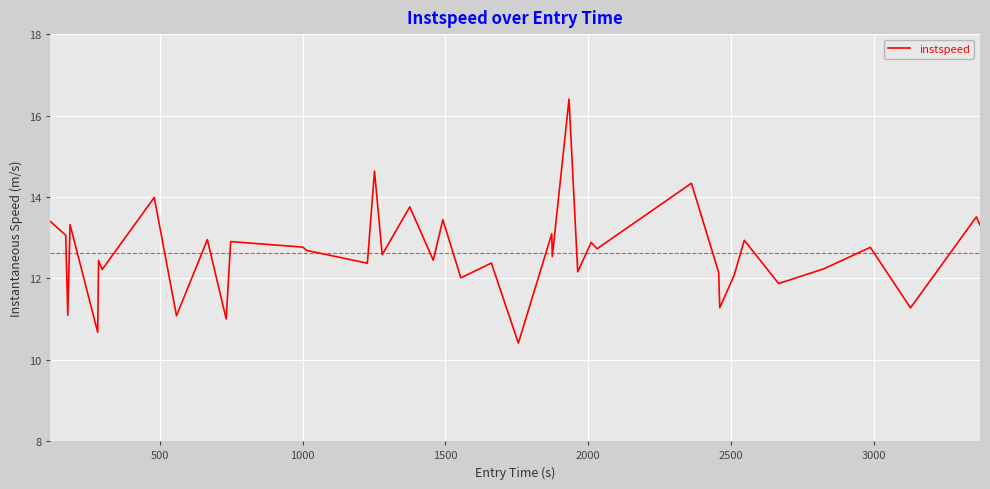

What is the smallest value displayed?

10.4